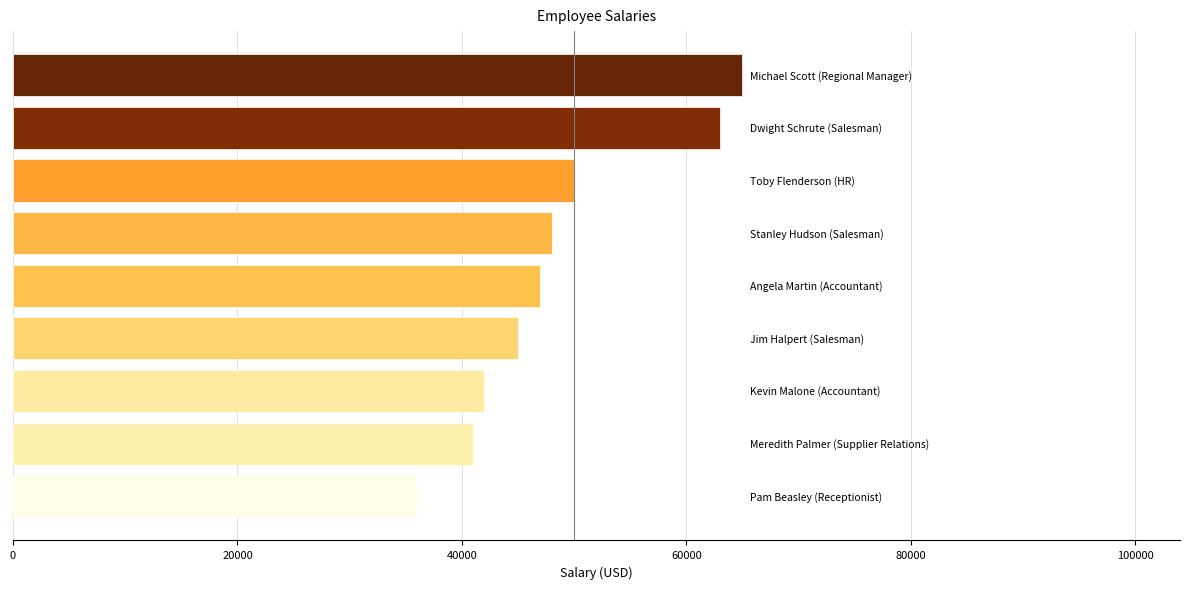

What is the smallest value displayed?

36000